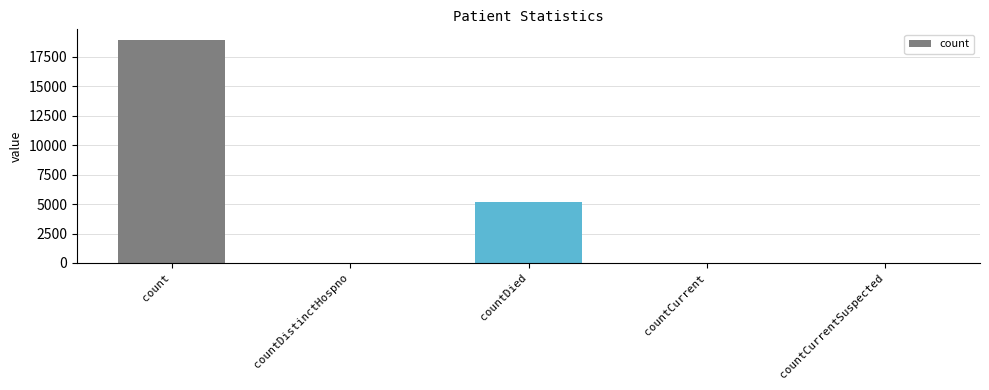

The chart shows a value of 3146 at countDied. True or false?

False